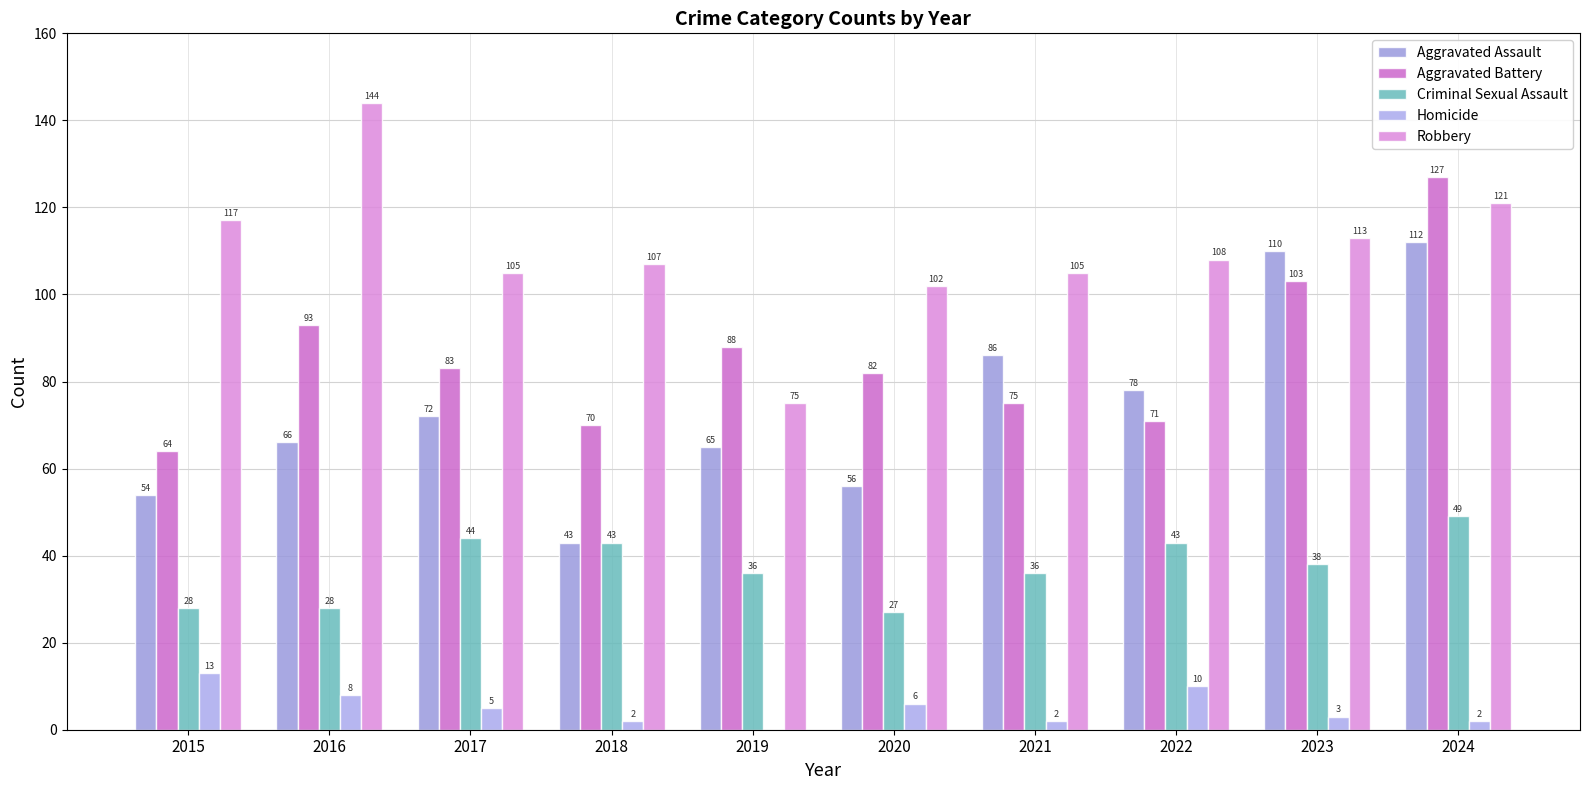

What is the total value across all series at 2019?

264